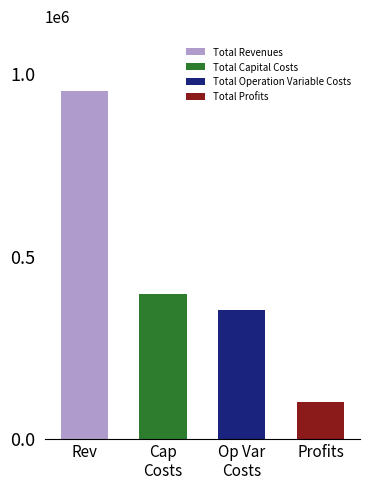

Which series has the widest spread of values?

Total Profits